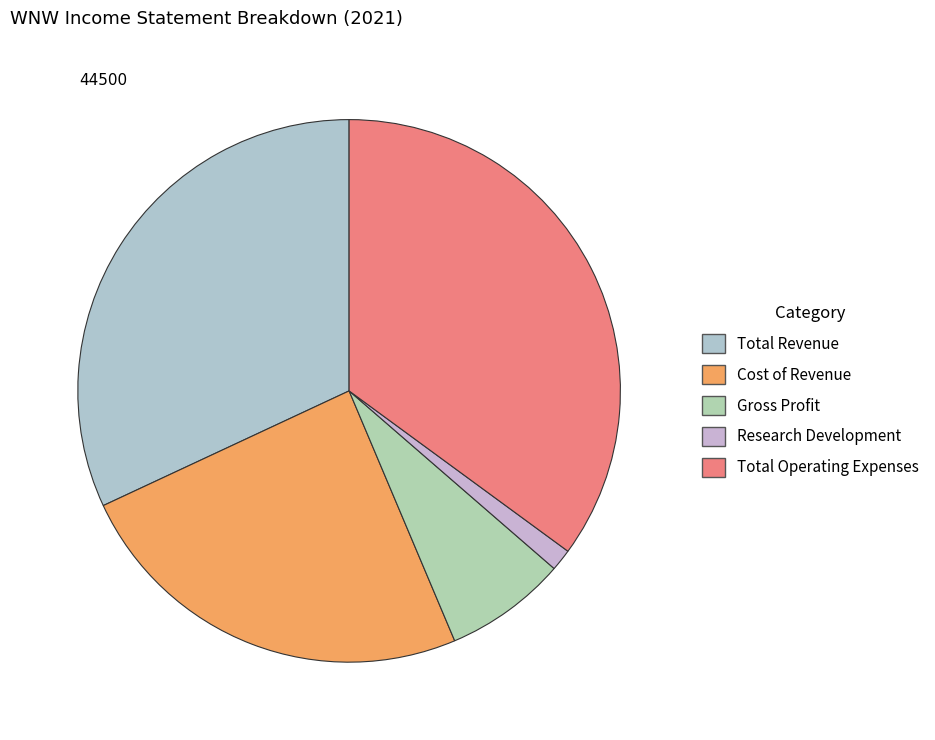

Count the number of slices in the pie.

5